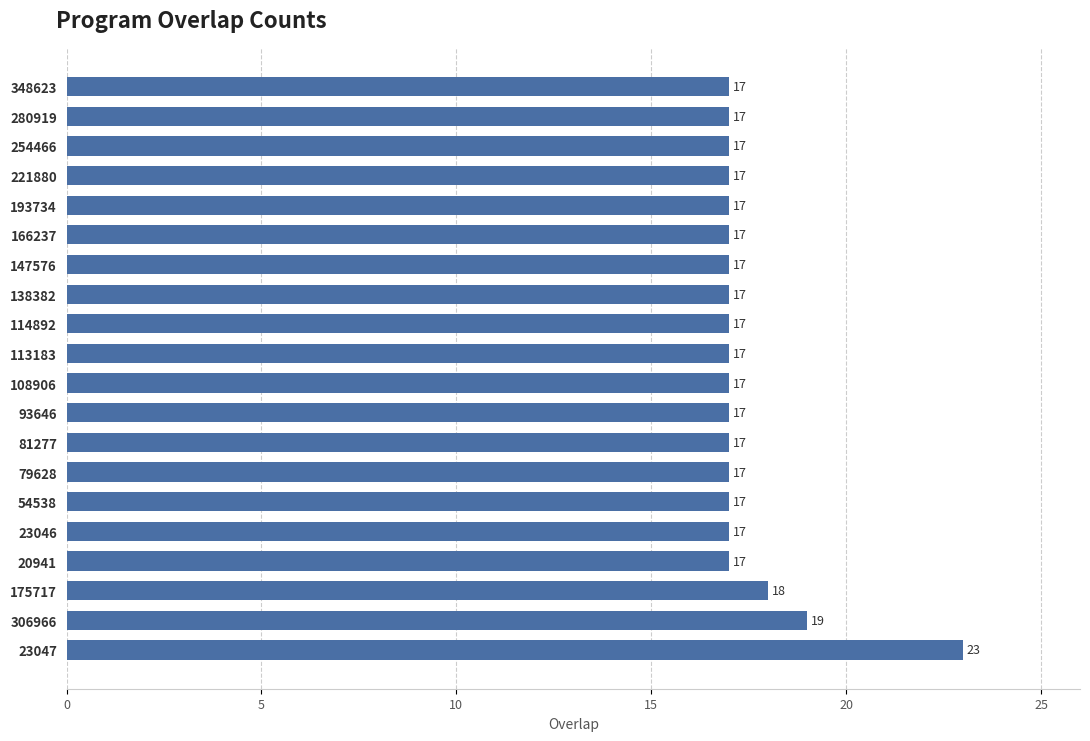

Count the values in the range 17 to 18.

18